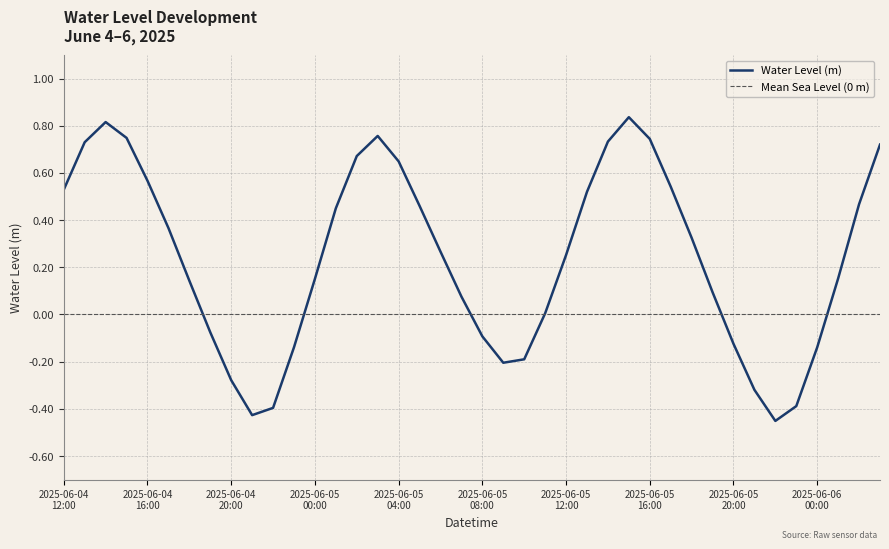

True or false: the data shows 0.5 at 2025-06-05 01:00.

True